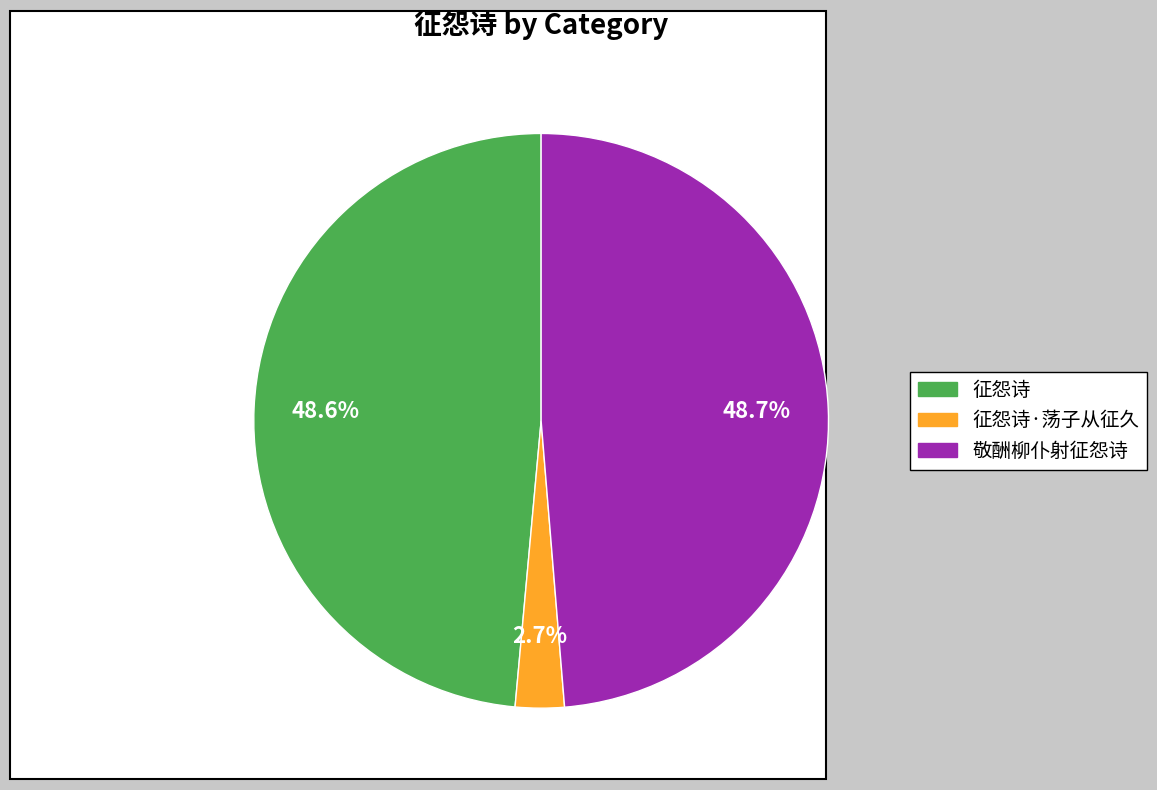

Is there any slice that represents more than half of the pie?

No